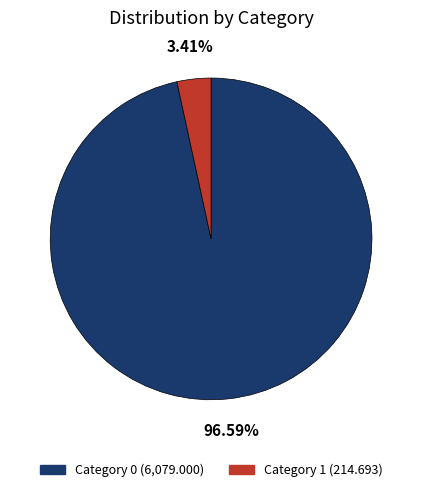

Is there a majority slice in this chart?

Yes